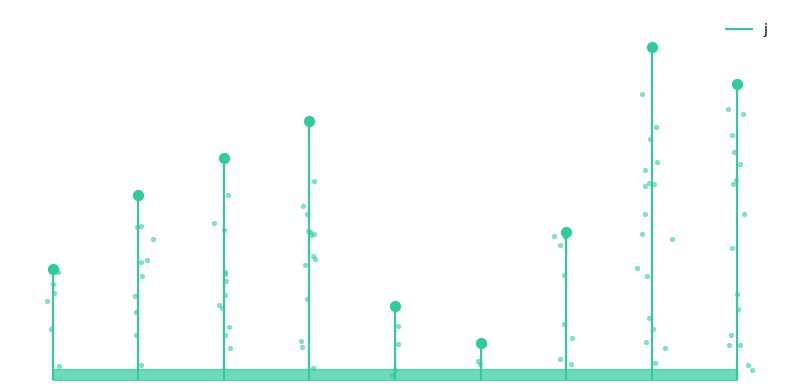

What is the change in value from 2 to 3?

-5